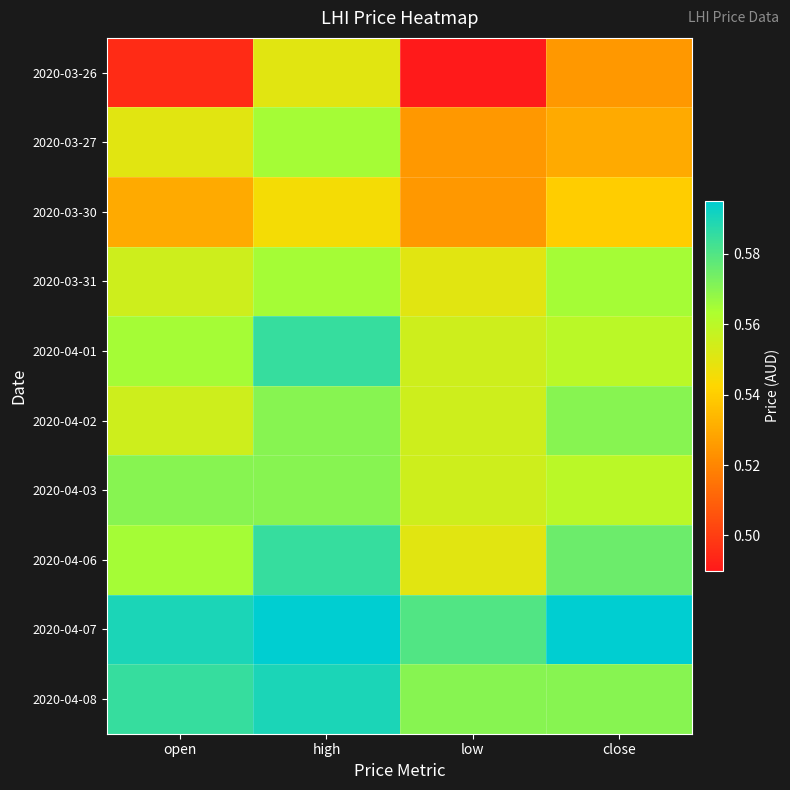

Which series has the largest range (max minus min)?

2020-03-26